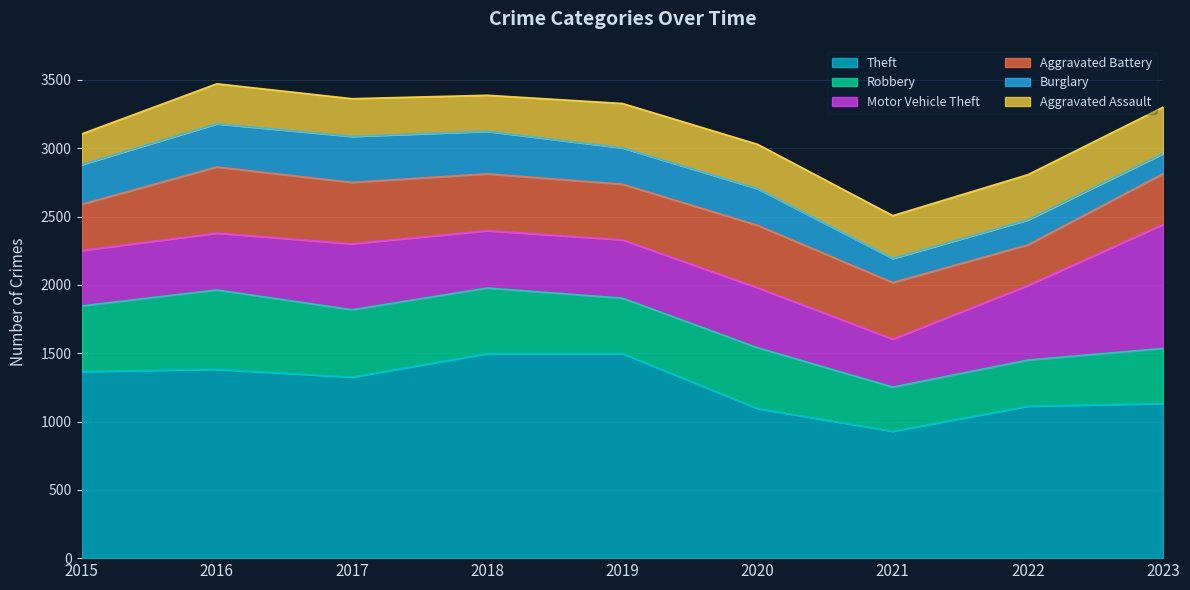

What is the sum of the Aggravated Battery values at 2020 and 2019?

864